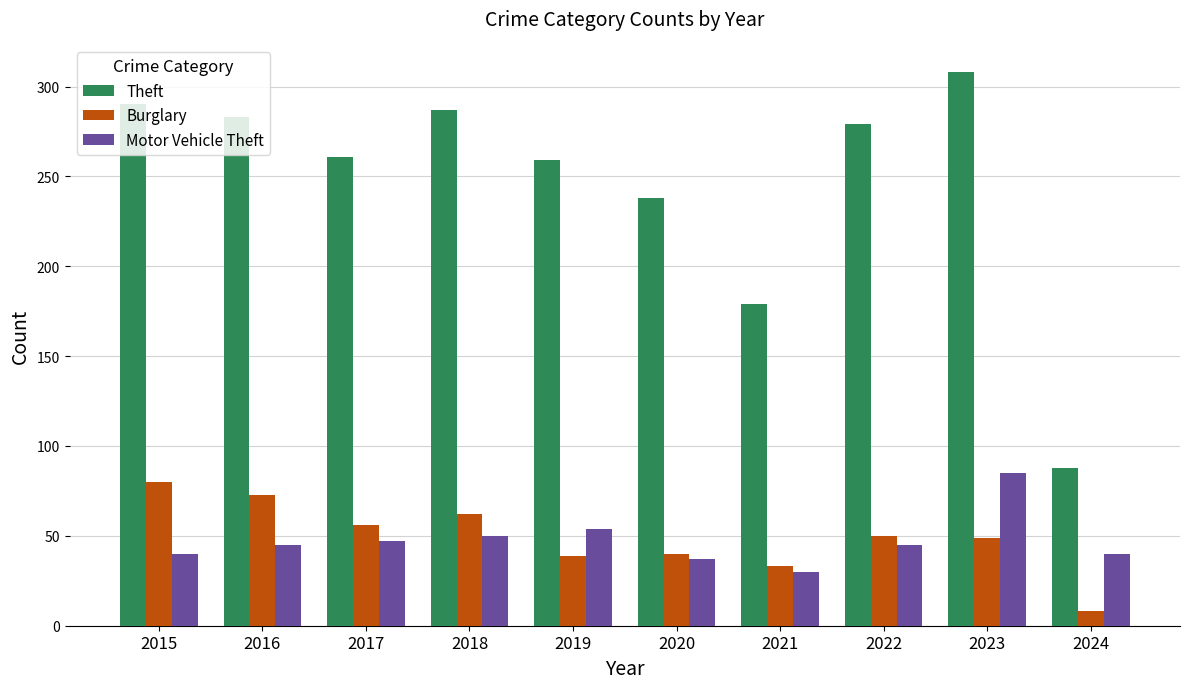

True or false: Burglary has a value of 62 at 2018.

True